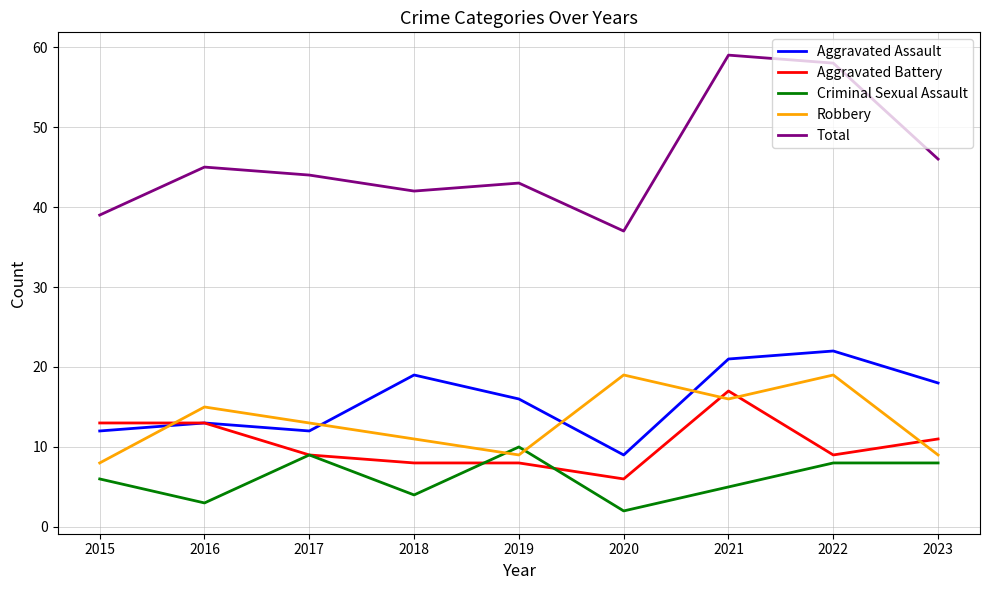

What is the smallest value displayed?

2